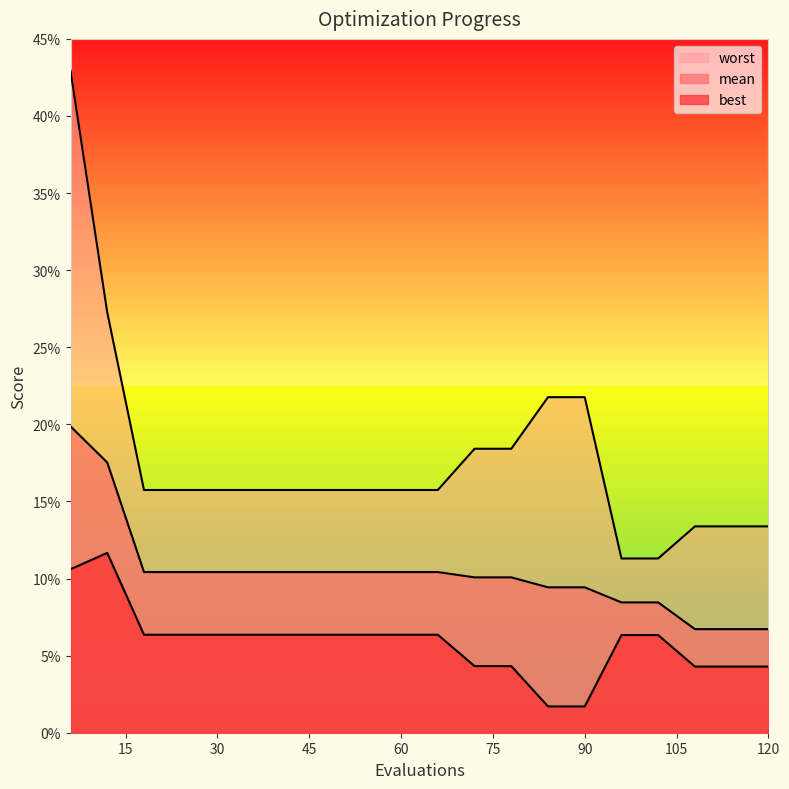

Reading right to left, extract all data points from this chart.

mean: 120=0.1	114=0.1	108=0.1	102=0.1	96=0.1	90=0.1	84=0.1	78=0.1	72=0.1	66=0.1	60=0.1	54=0.1	48=0.1	42=0.1	36=0.1	30=0.1	24=0.1	18=0.1	12=0.2	6=0.2
best: 120=0.0	114=0.0	108=0.0	102=0.1	96=0.1	90=0.0	84=0.0	78=0.0	72=0.0	66=0.1	60=0.1	54=0.1	48=0.1	42=0.1	36=0.1	30=0.1	24=0.1	18=0.1	12=0.1	6=0.1
worst: 120=0.1	114=0.1	108=0.1	102=0.1	96=0.1	90=0.2	84=0.2	78=0.2	72=0.2	66=0.2	60=0.2	54=0.2	48=0.2	42=0.2	36=0.2	30=0.2	24=0.2	18=0.2	12=0.3	6=0.4